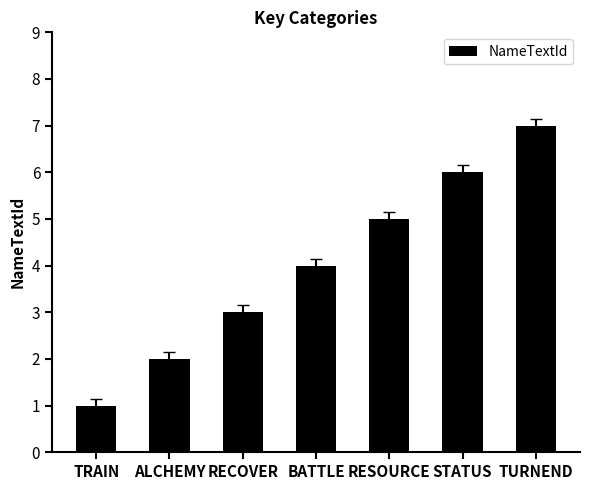

Is it true that the value at ALCHEMY is 2?

True